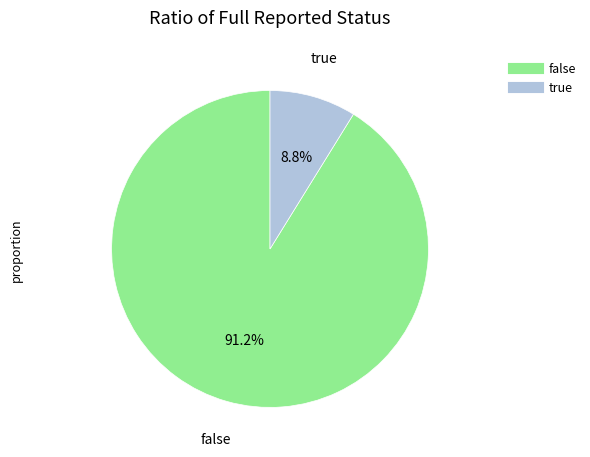

Which slice is the smallest?

true